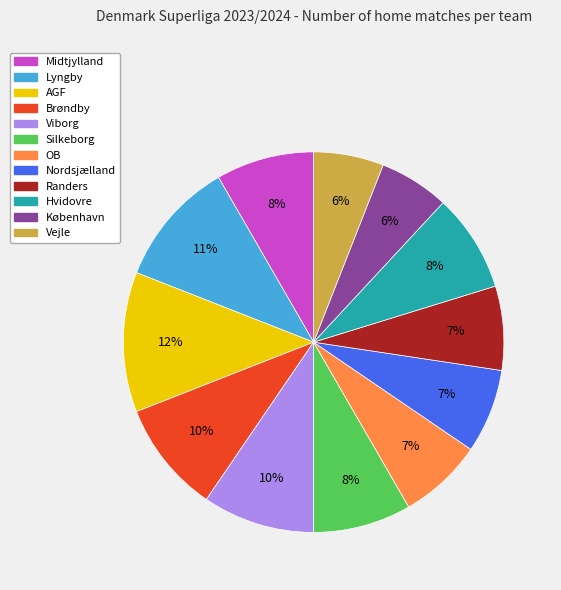

Approximately how many times larger is the value at Randers compared to København?

1.2